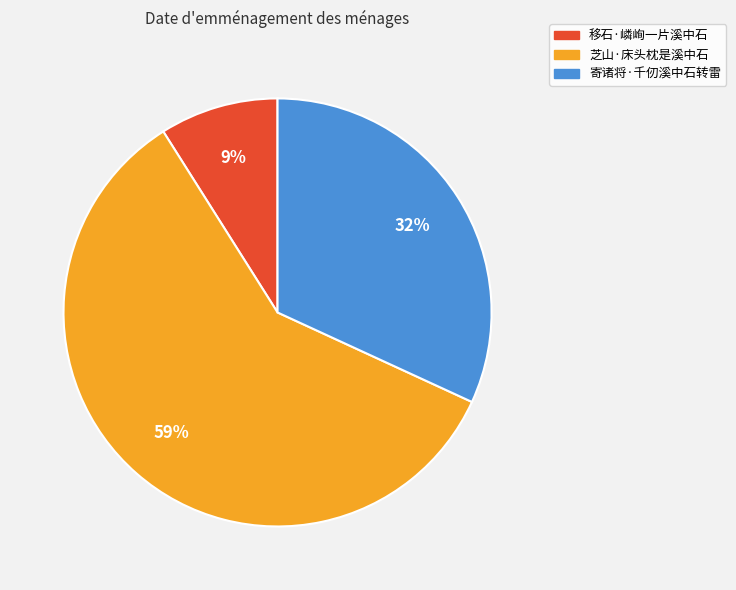

To the nearest percent, what is the difference between the 寄诸将·千仞溪中石转雷 and 移石·嶙峋一片溪中石 slice percentages?

23%